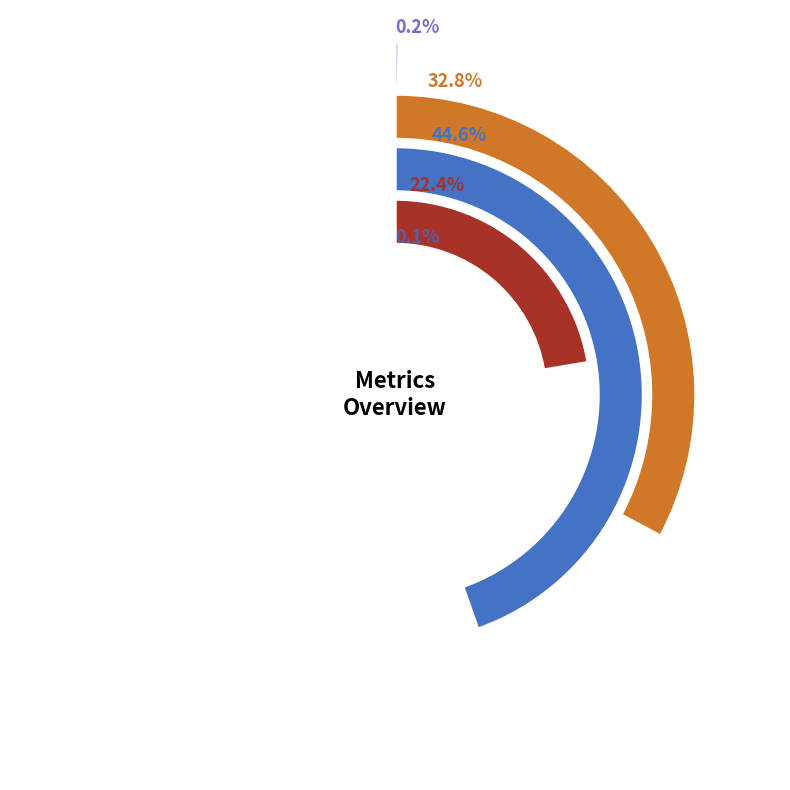

How many segments does this pie chart have?

5